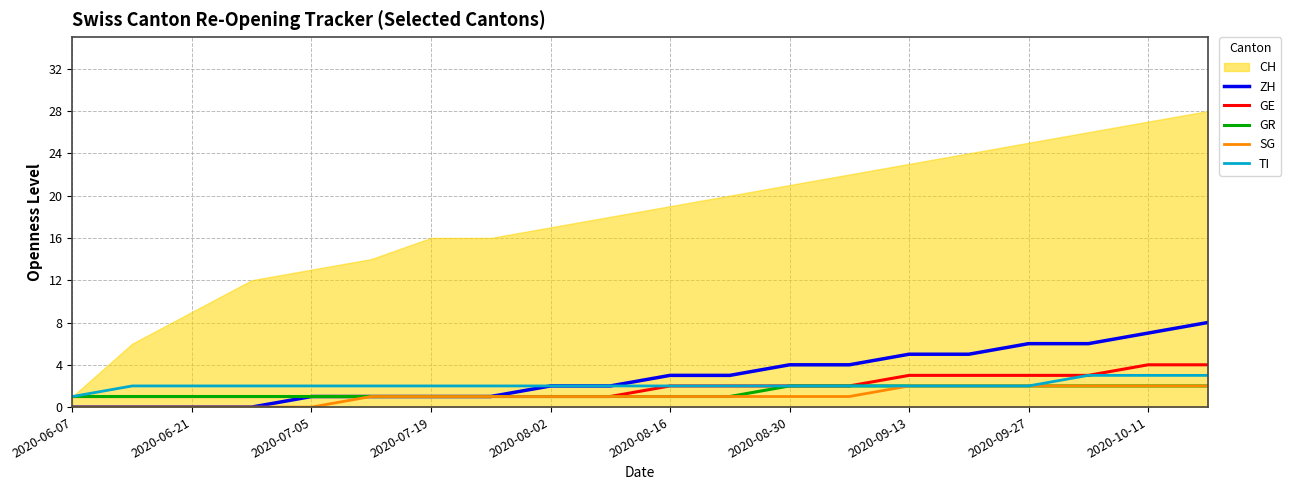

The ZH series shows 3 at 2020-08-16. True or false?

True